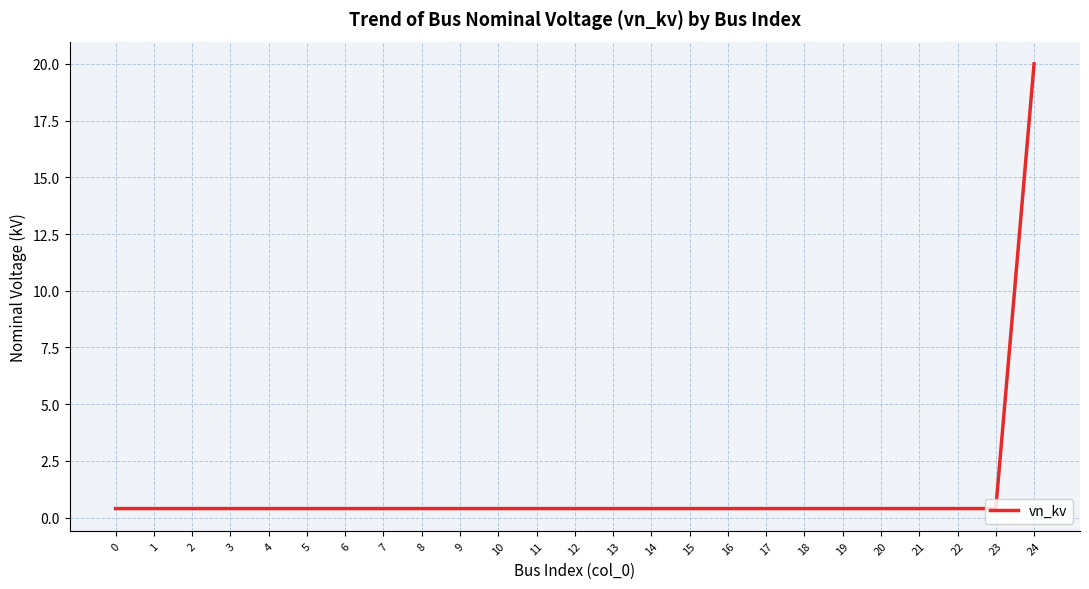

The chart shows a value of 0.4 at 11. True or false?

True